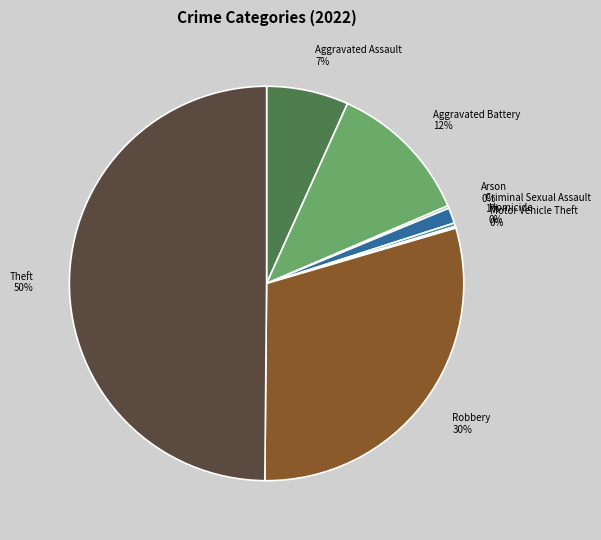

Which slice is the largest?

Theft